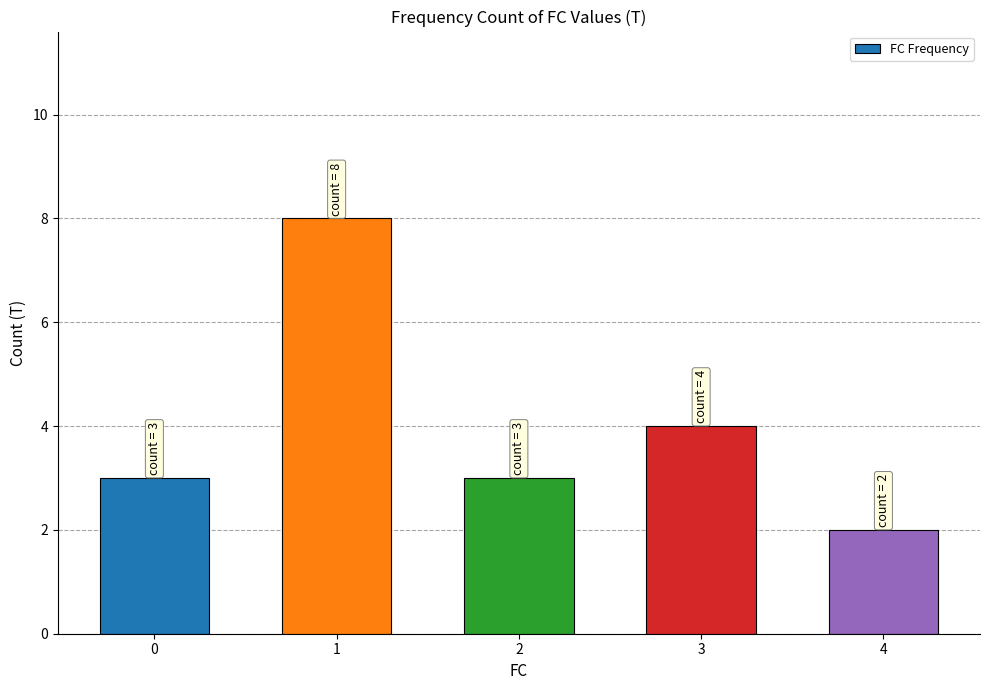

Reading left to right, extract all data points from this chart.

0=3	1=8	2=3	3=4	4=2